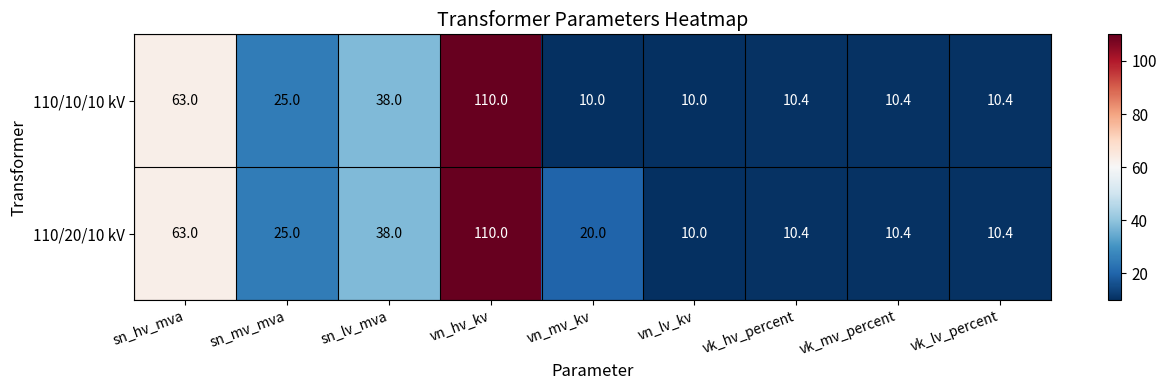

How many data points in 110/10/10 kV are above 10?

7